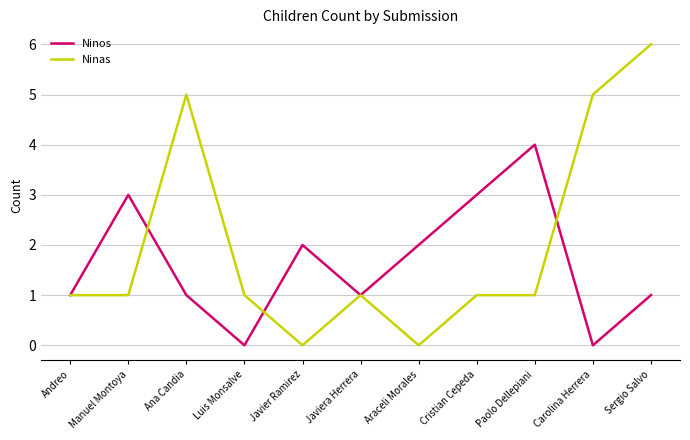

The Ninas series shows 2 at Luis Monsalve. True or false?

False